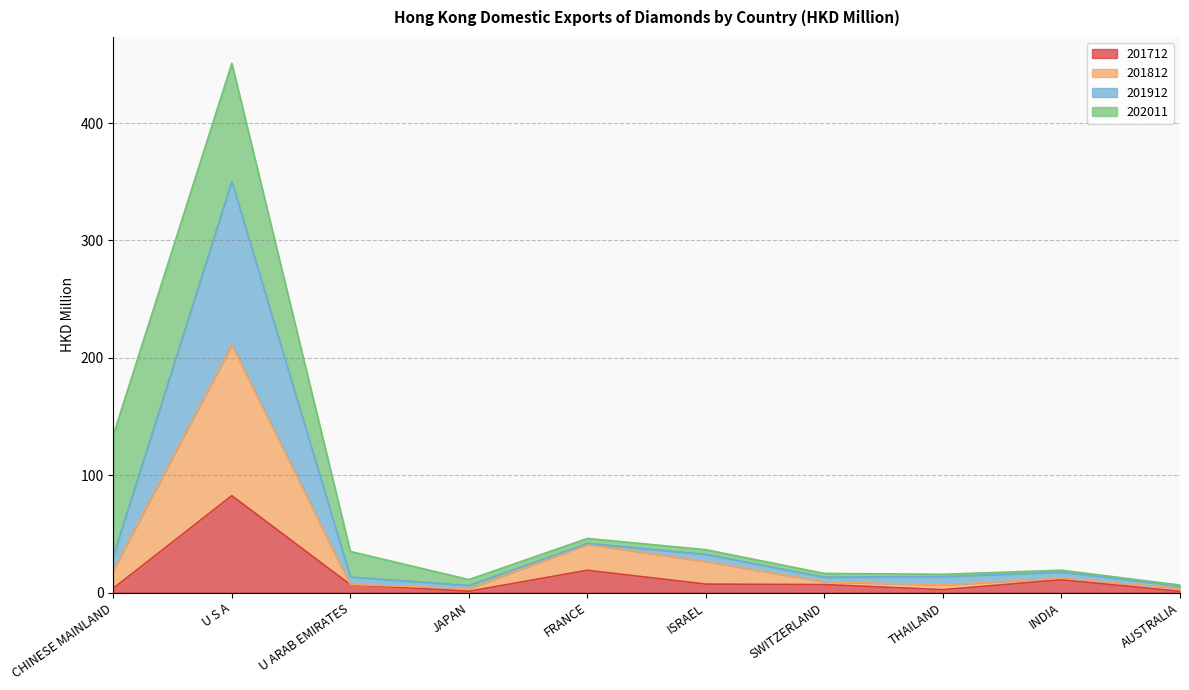

True or false: 201812 and 201712 cross at least once.

False